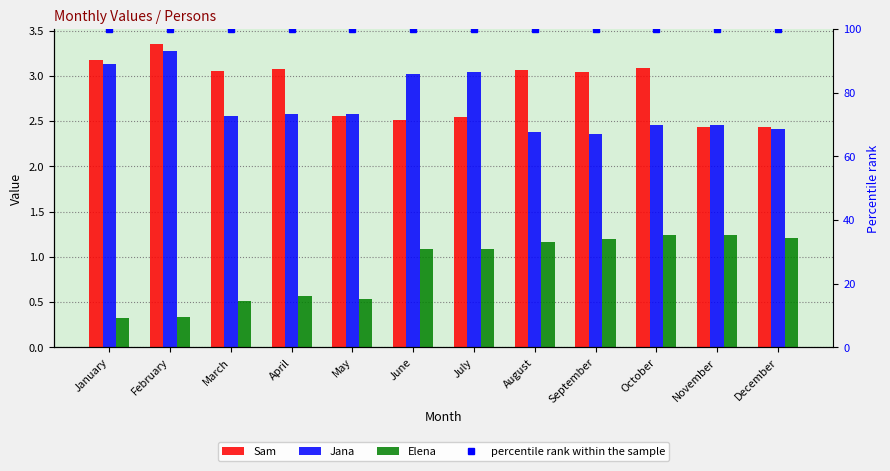

What is the total value across all series at February?

107.0